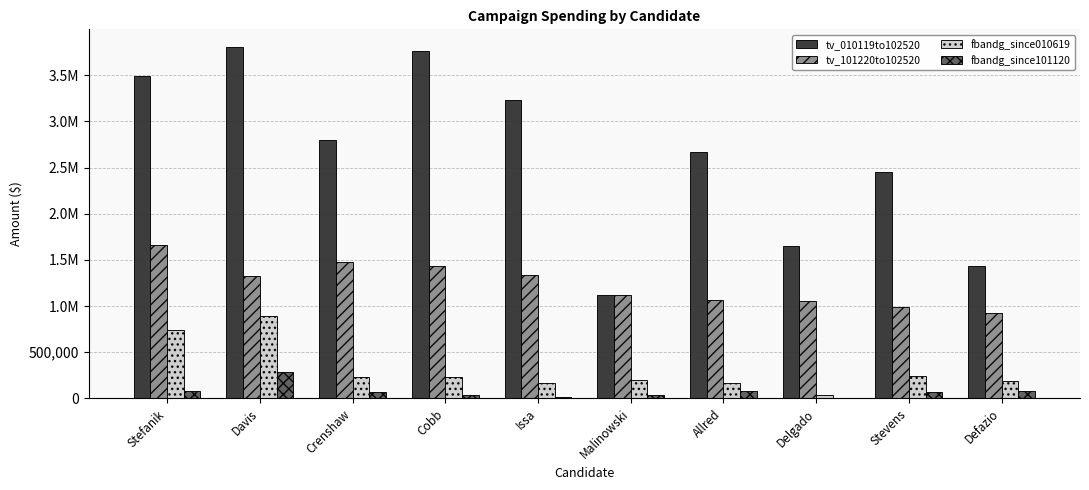

What is the average value of the fbandg_since010619 series?

308427